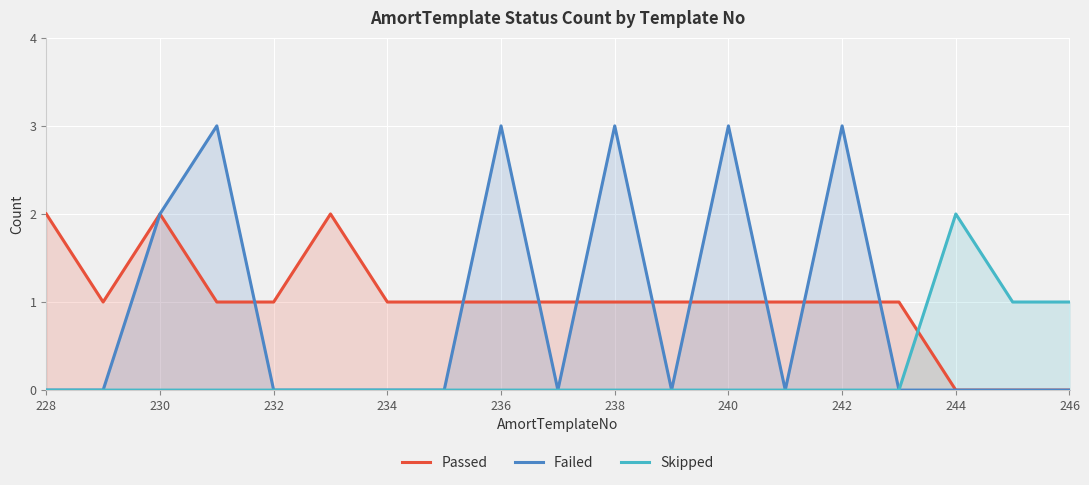

What is the maximum value for Failed?

3